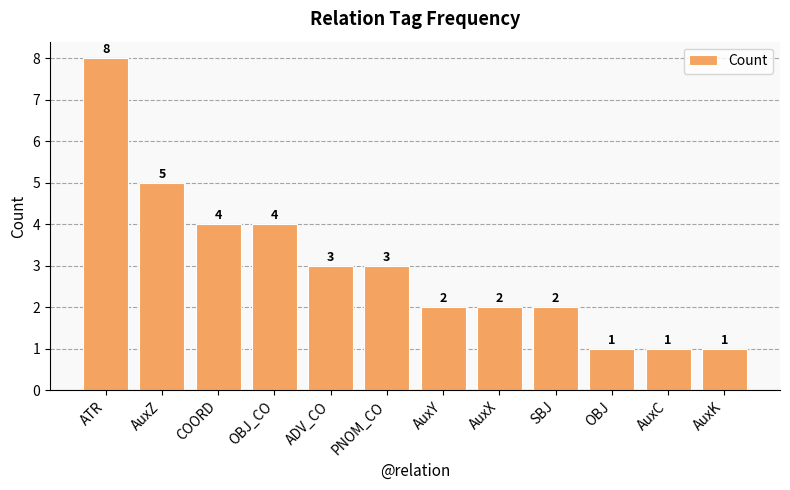

What value does the data have at AuxZ?

5